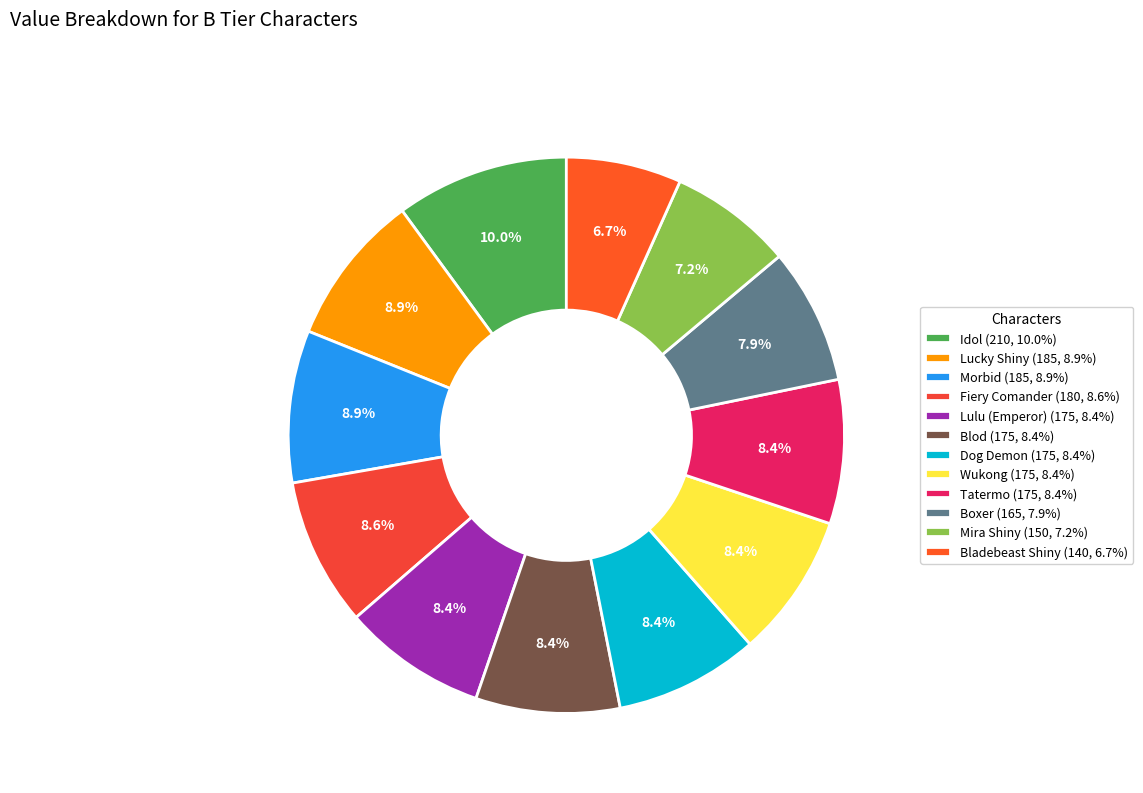

To the nearest percent, what percentage of the pie is Mira Shiny?

7%